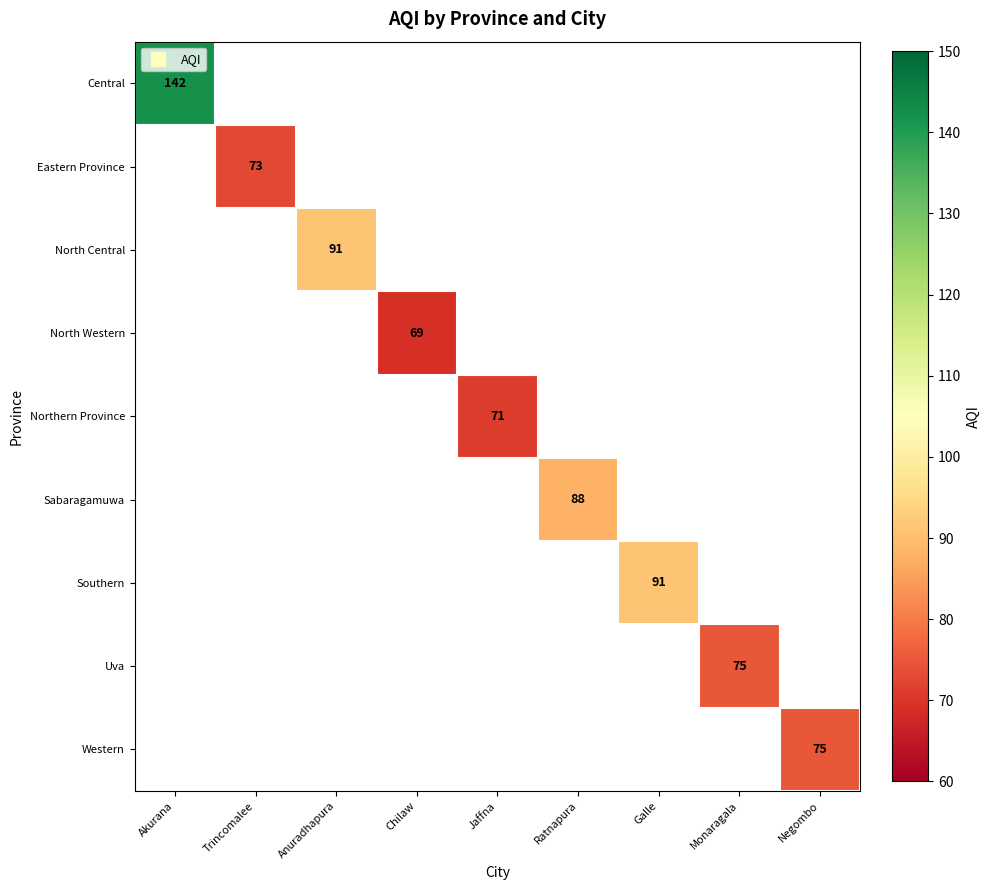

What is the maximum value shown in the chart?

142.0